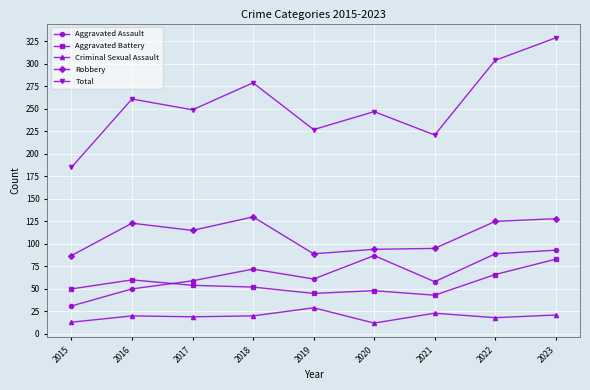

True or false: Aggravated Assault and Robbery cross at least once.

False